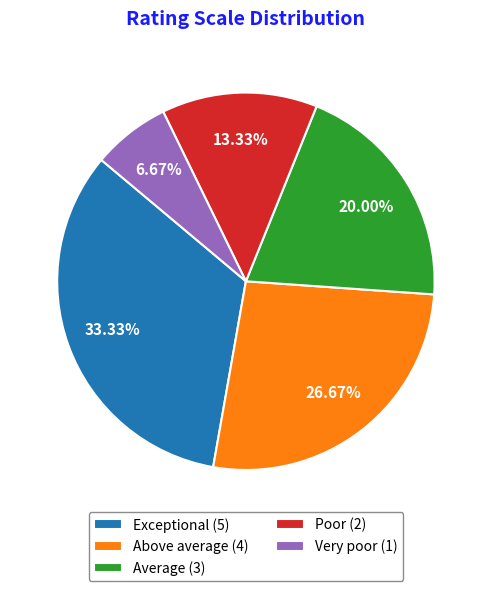

Is there any slice that represents more than half of the pie?

No